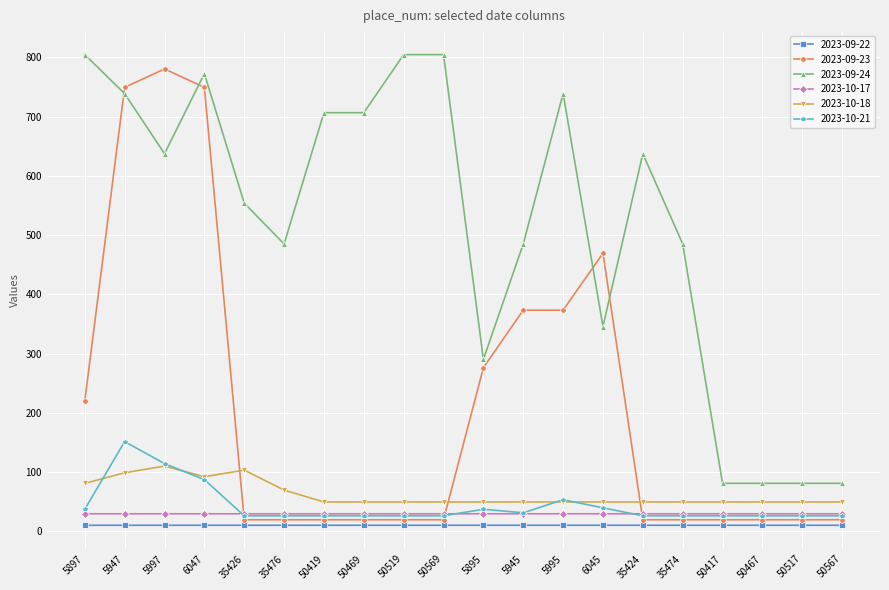

True or false: 2023-10-18 and 2023-09-24 cross at least once.

False